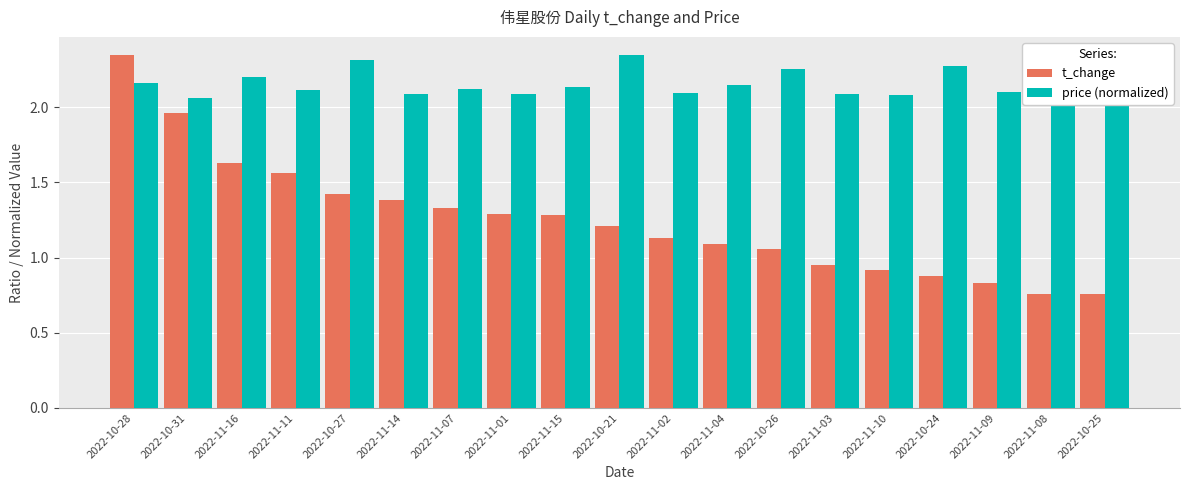

List the series in order of their overall mean, highest first.

price (normalized), t_change